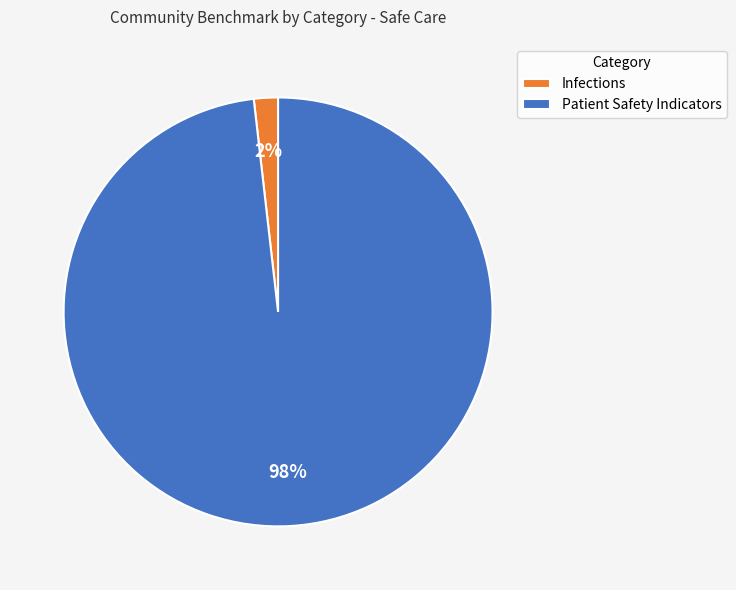

Which category accounts for the majority?

Patient Safety Indicators